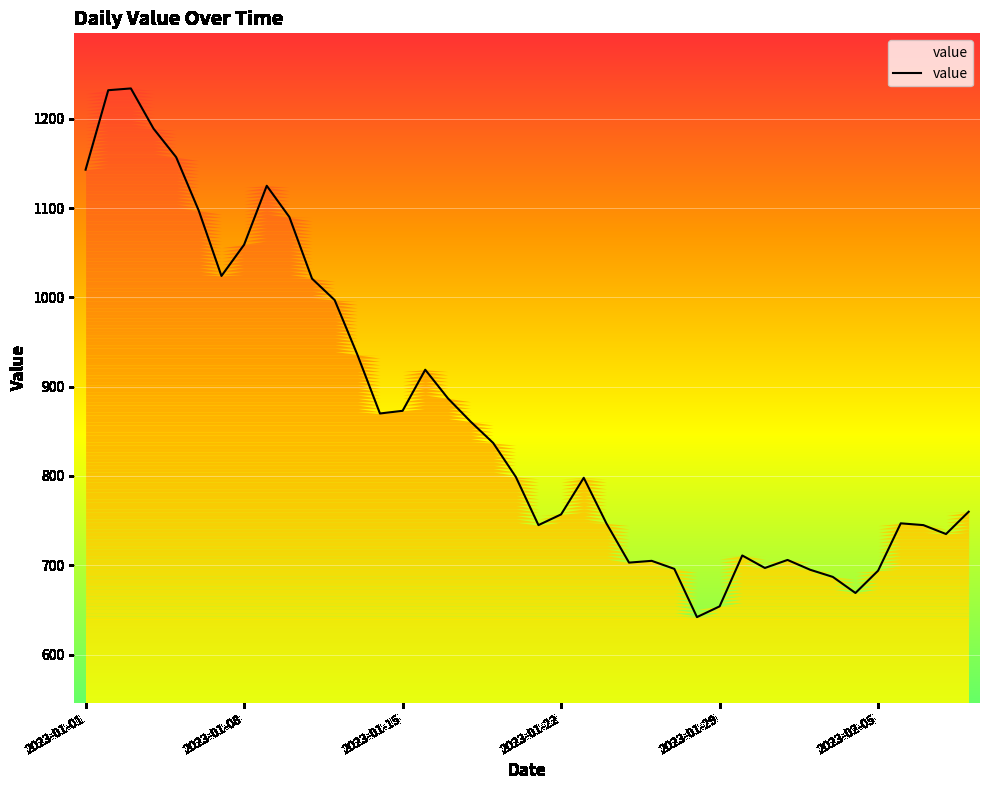

The value series shows 172 at 2023-01-29. True or false?

False